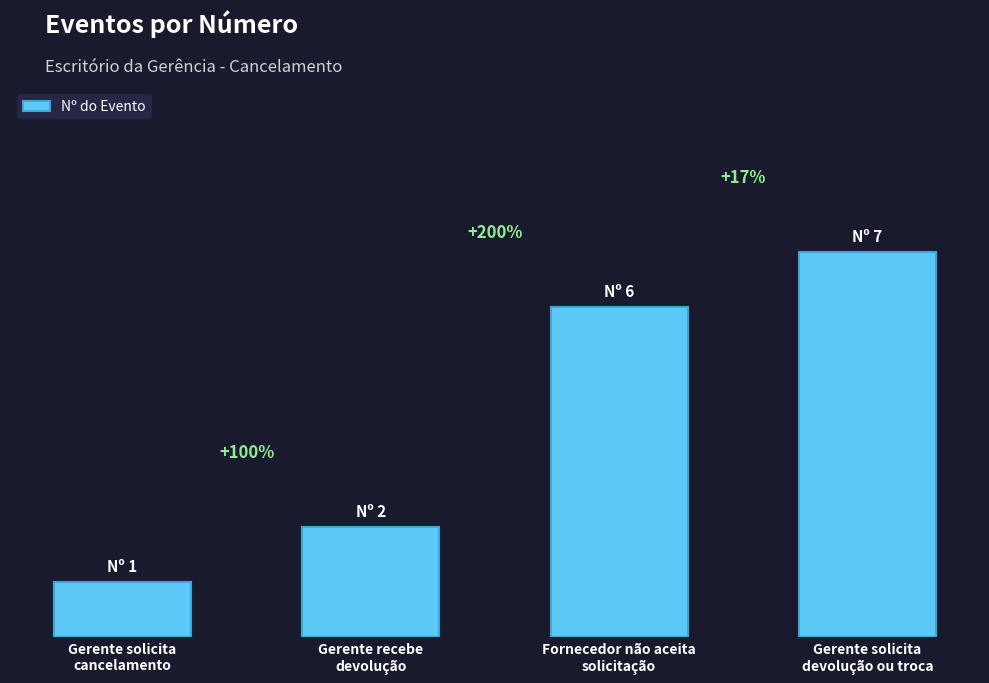

Rank the categories by value from highest to lowest.

Gerente solicita
devolução ou troca, Fornecedor não aceita
solicitação, Gerente recebe
devolução, Gerente solicita
cancelamento